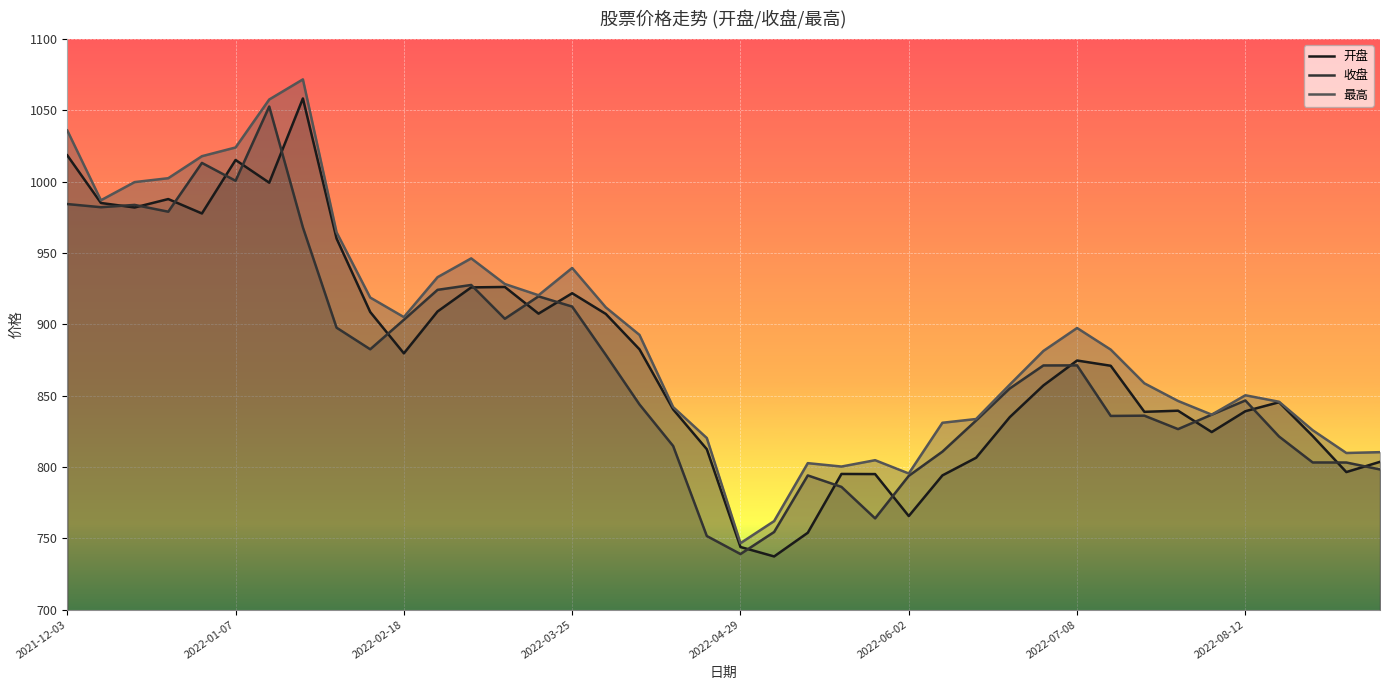

In 开盘, how many points are lower than both neighbors (excluding endpoints)?

10